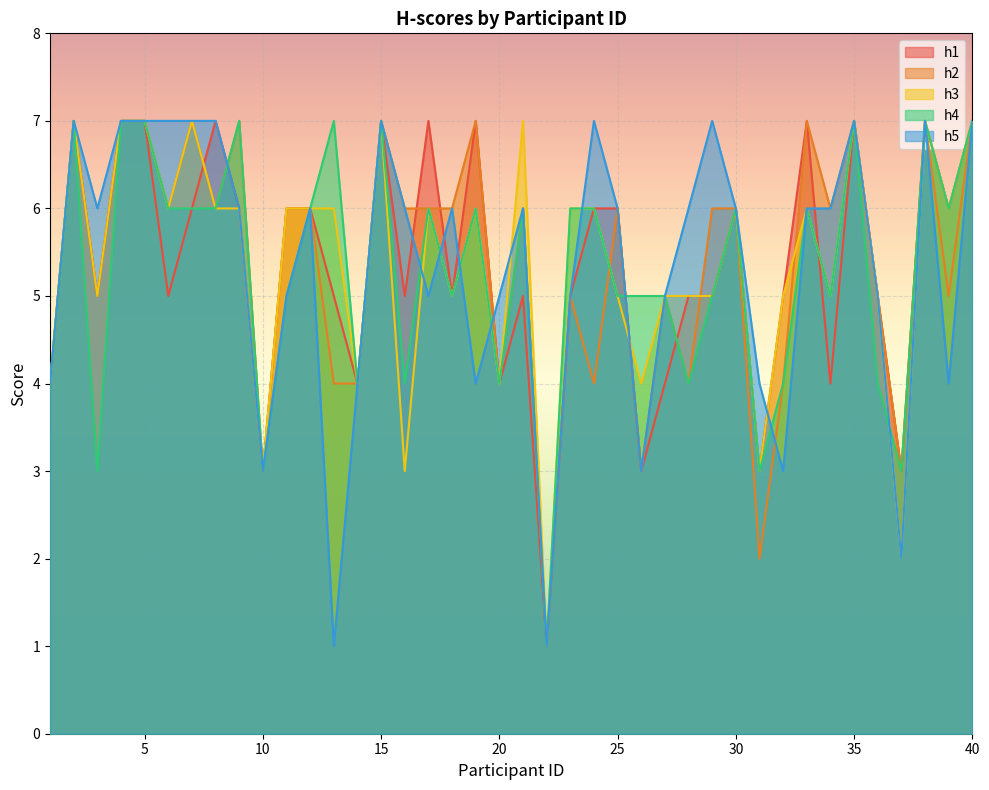

What is the difference between the second highest and minimum values in the h4 series?

6